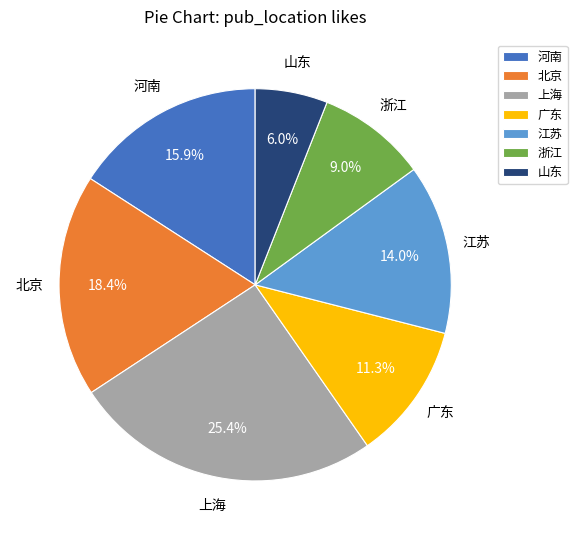

Is it true that 北京 is 1% of the pie?

False